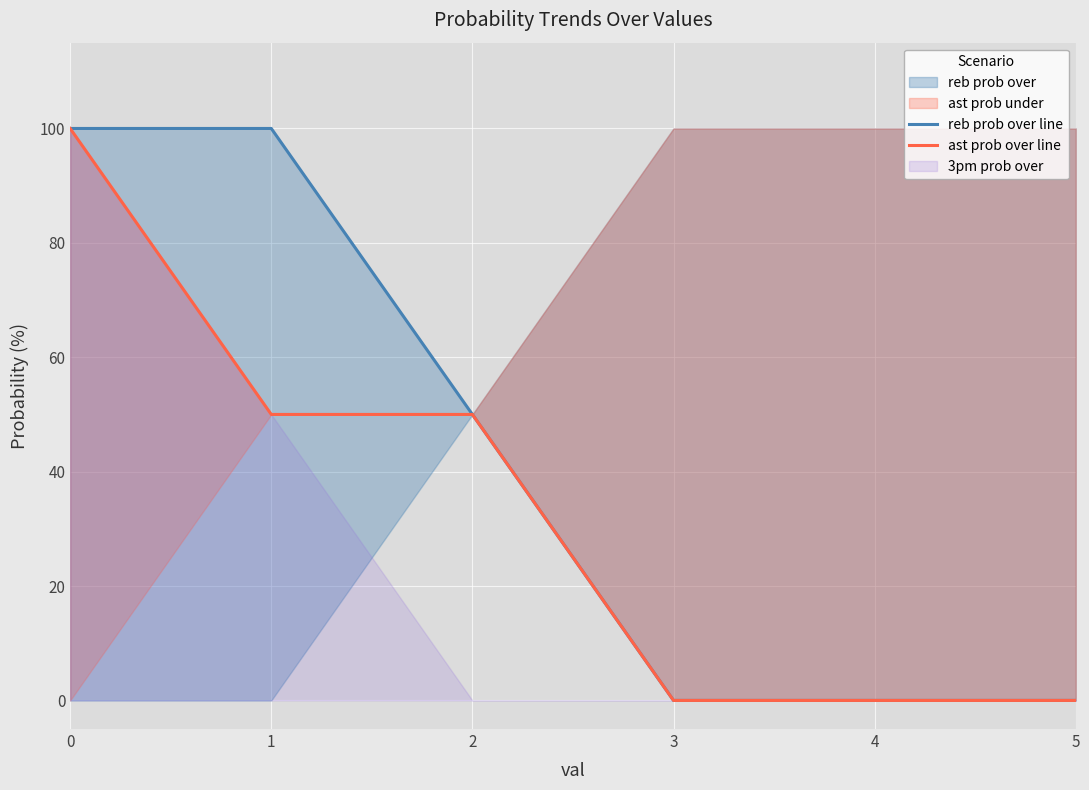

How many positive values does the ast prob over line series have?

3